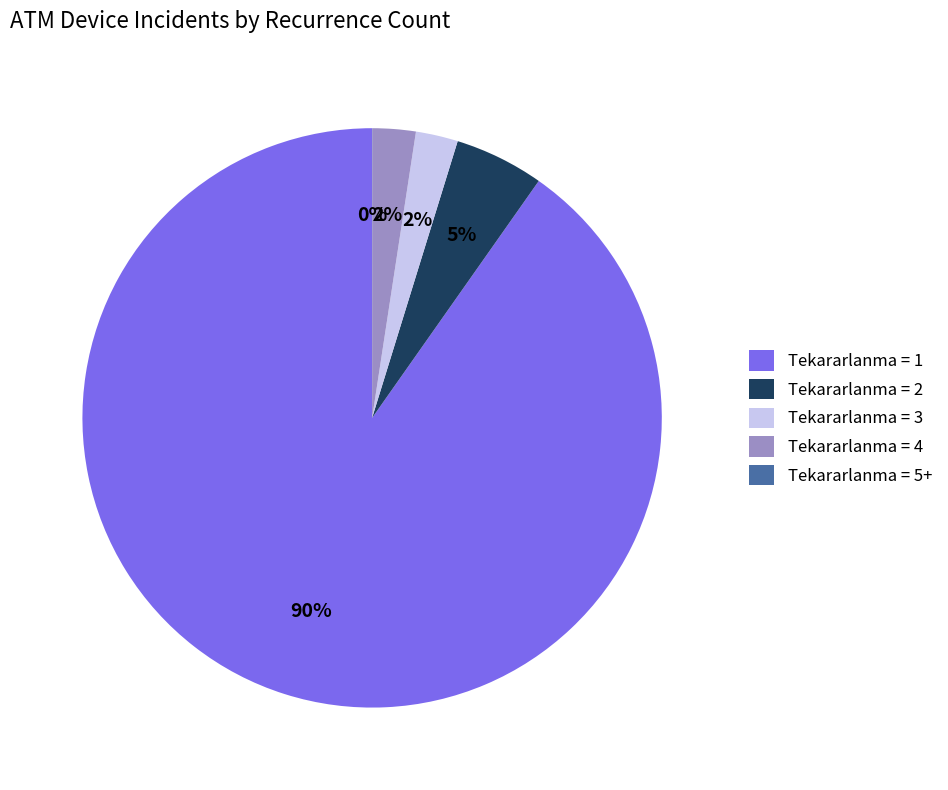

Does Tekararlanma = 3 account for over 50% of the chart?

No